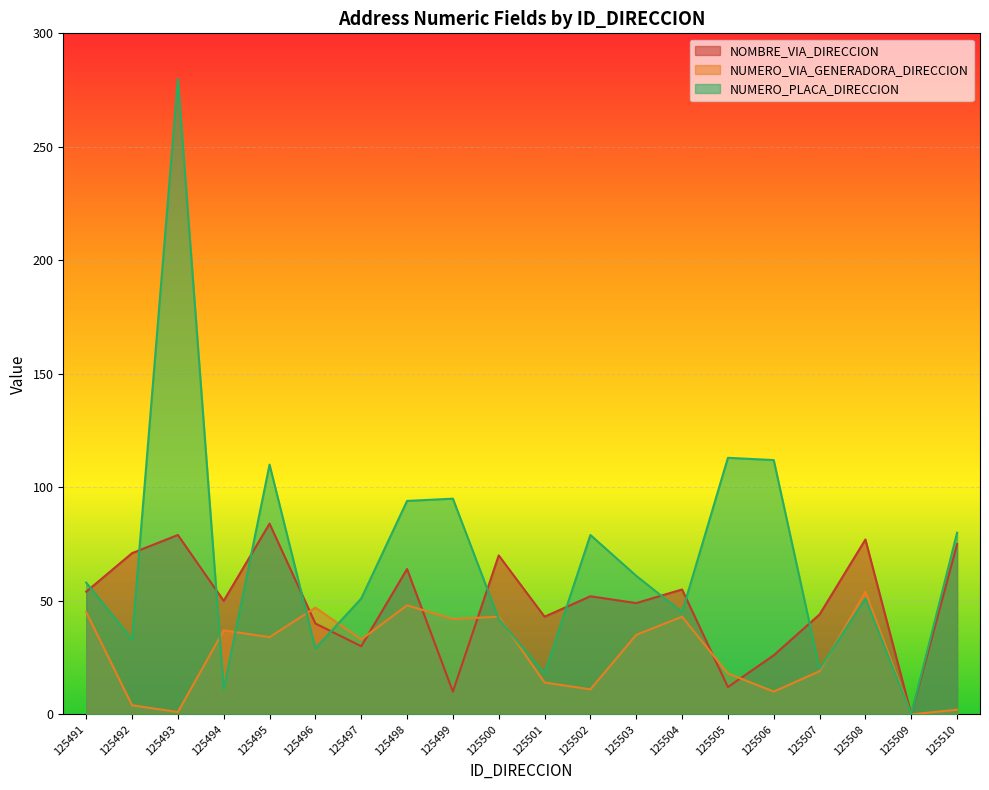

How many times do NOMBRE_VIA_DIRECCION and NUMERO_VIA_GENERADORA_DIRECCION cross each other?

6